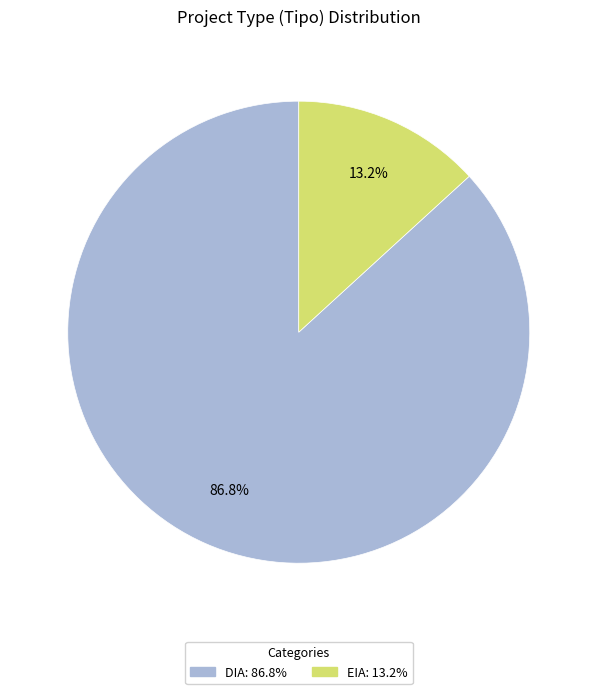

Rank the categories by value from lowest to highest.

EIA, DIA